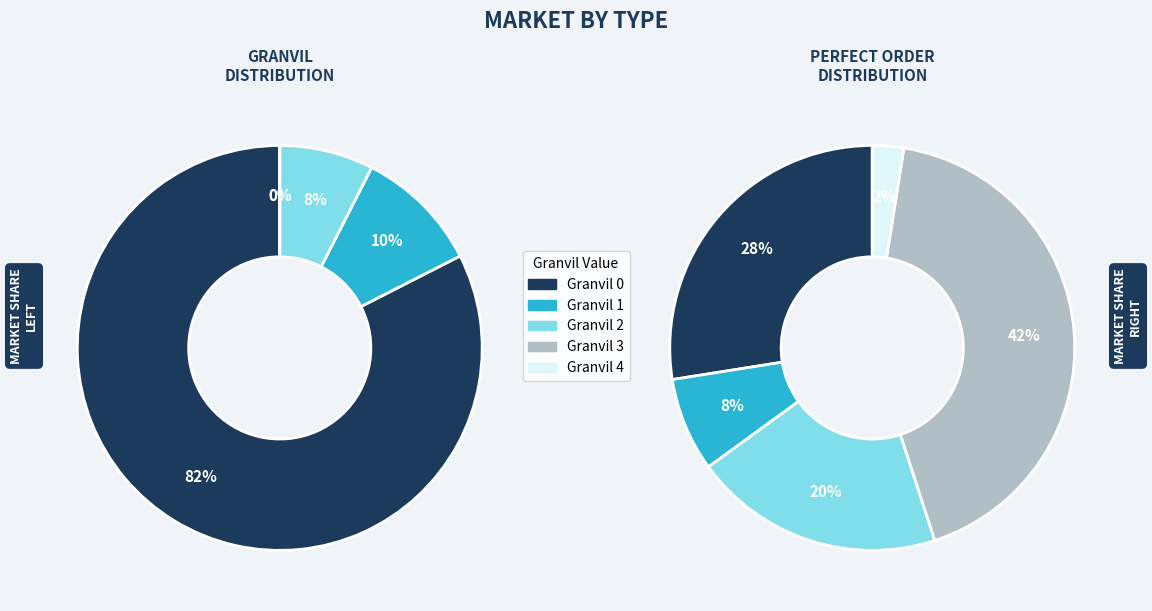

Which category has the biggest portion of the pie?

Granvil=0